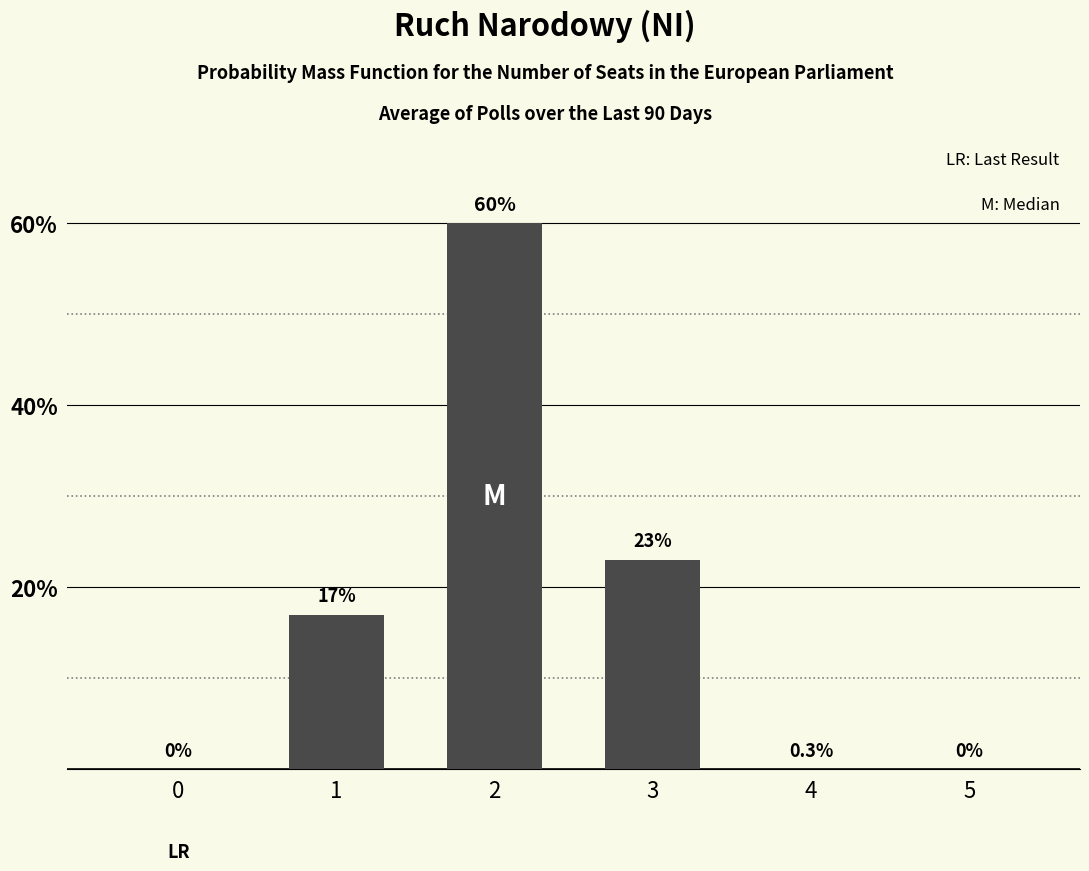

Where is the data nearest to the value 30?

3